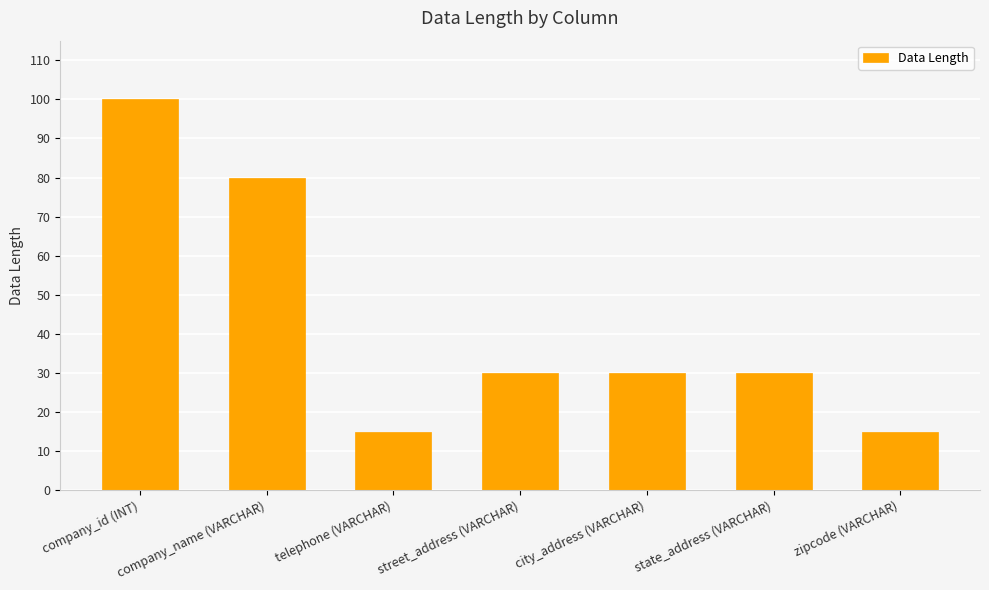

Which category has the highest value across all series?

company_id (INT)